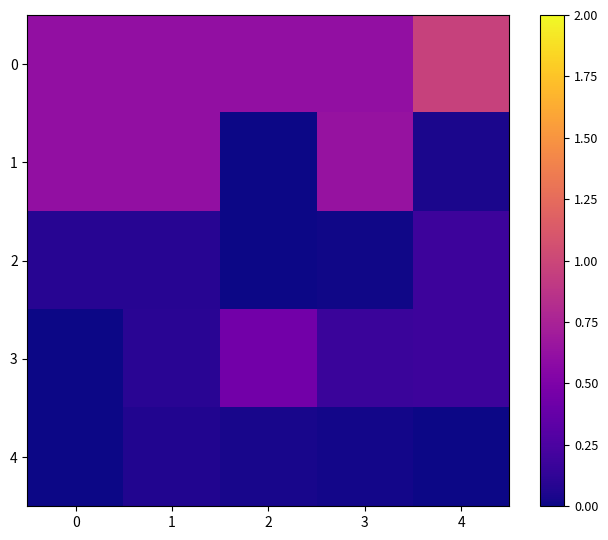

Reading right to left, list all the values displayed in this chart.

0: 4=1.0	3=0.6	2=0.6	1=0.6	0=0.6
1: 4=0.0	3=0.6	2=0.0	1=0.6	0=0.6
2: 4=0.2	3=0.0	2=0.0	1=0.1	0=0.1
3: 4=0.2	3=0.2	2=0.4	1=0.1	0=0.0
4: 4=0.0	3=0.0	2=0.0	1=0.1	0=0.0